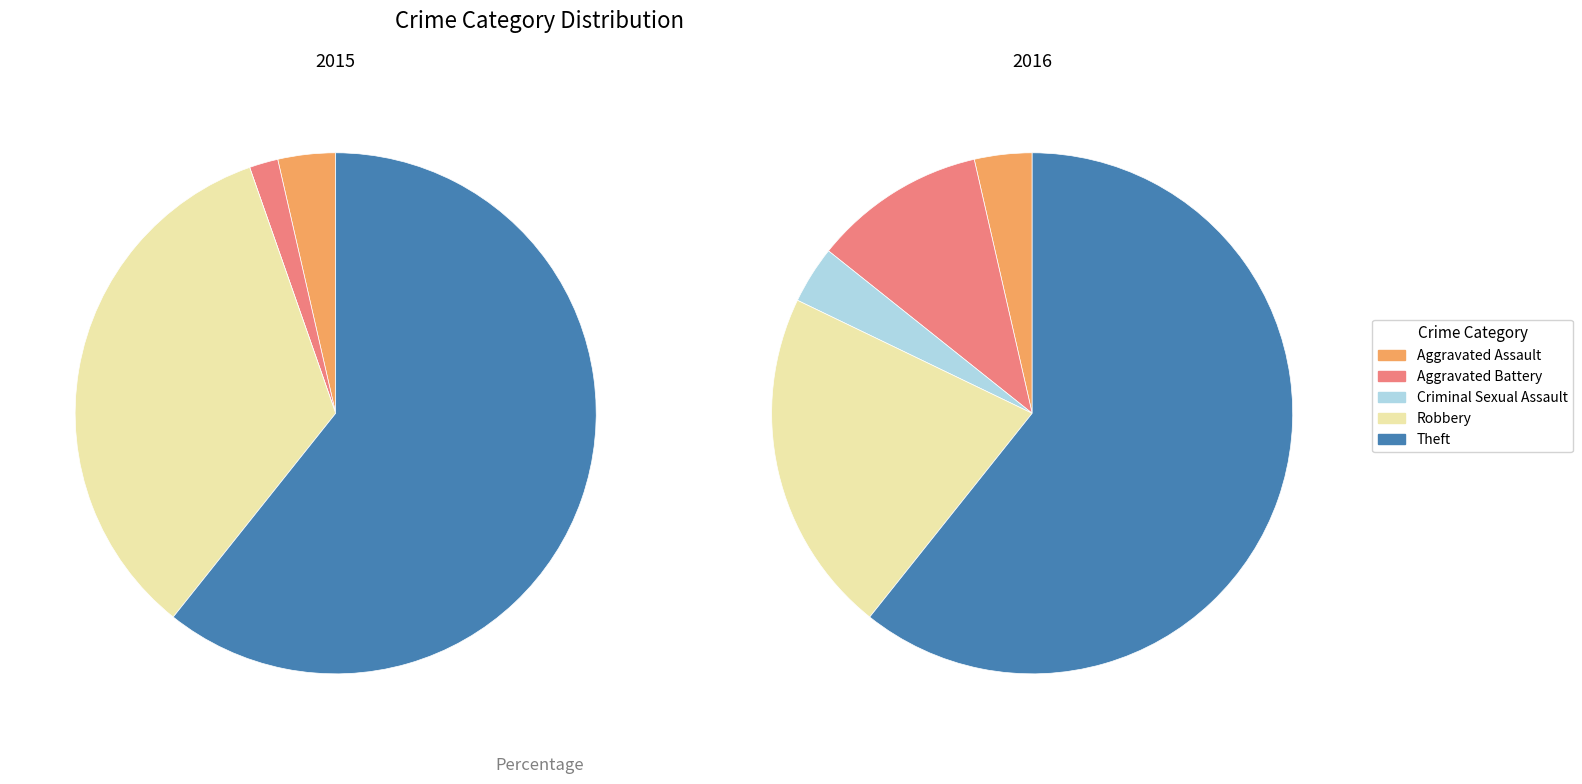

To the nearest percent, what percentage of the pie is Criminal Sexual Assault?

3%